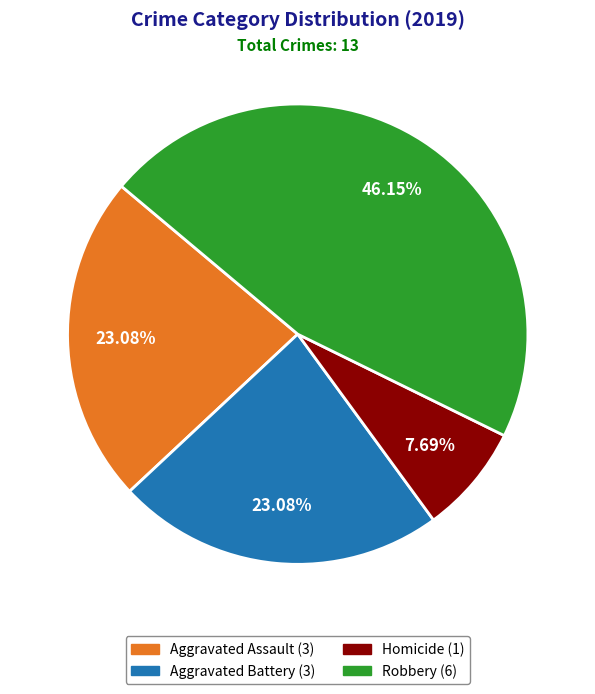

Does any single category account for the majority?

No